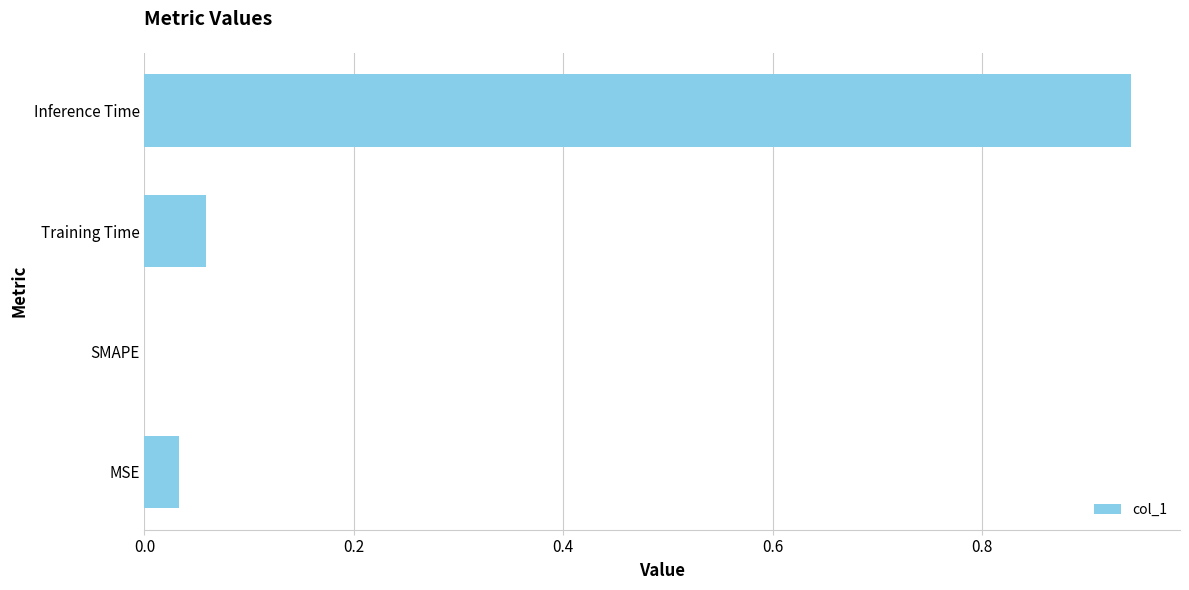

The chart shows a value of 0.0 at Training Time. True or false?

False